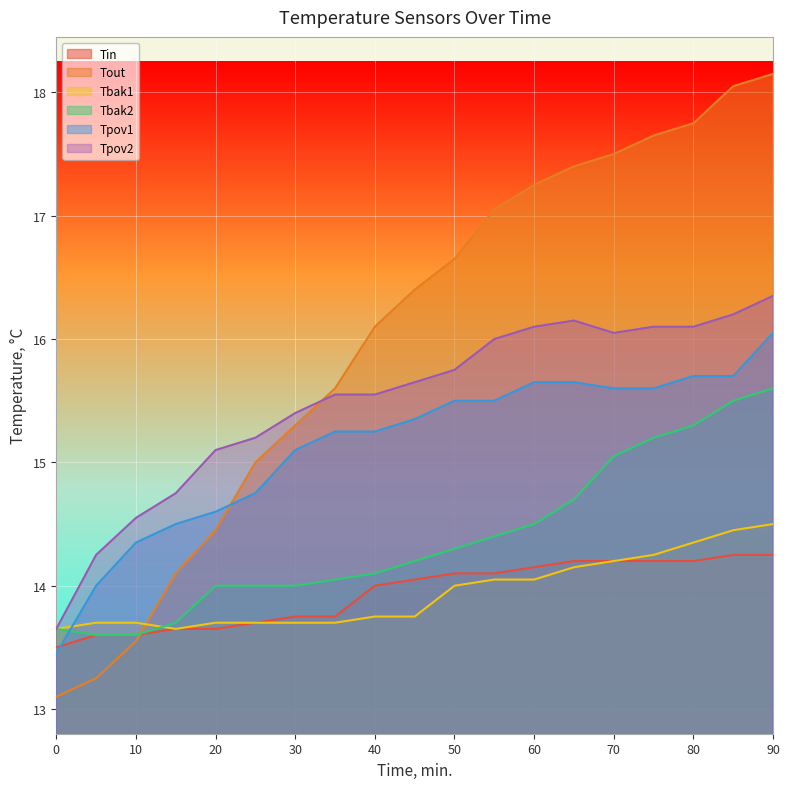

Count the number of categories in the chart.

19